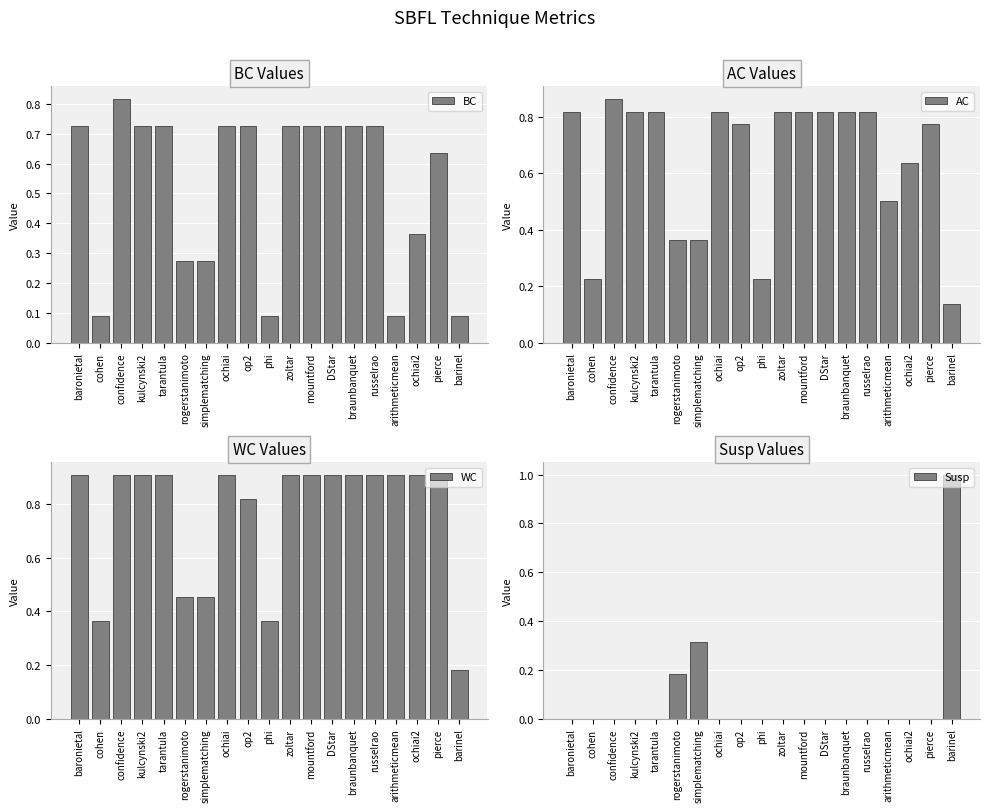

What is the label of the 16th bar from the left?

arithmeticmean